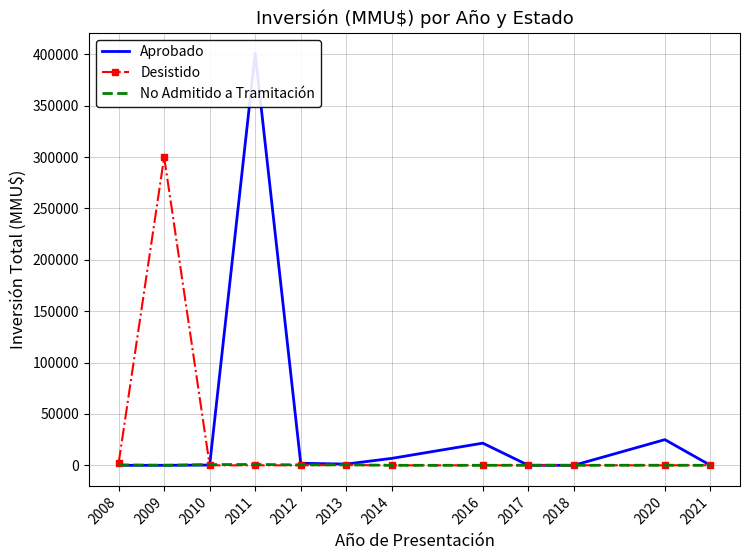

How many series are shown in this chart?

3